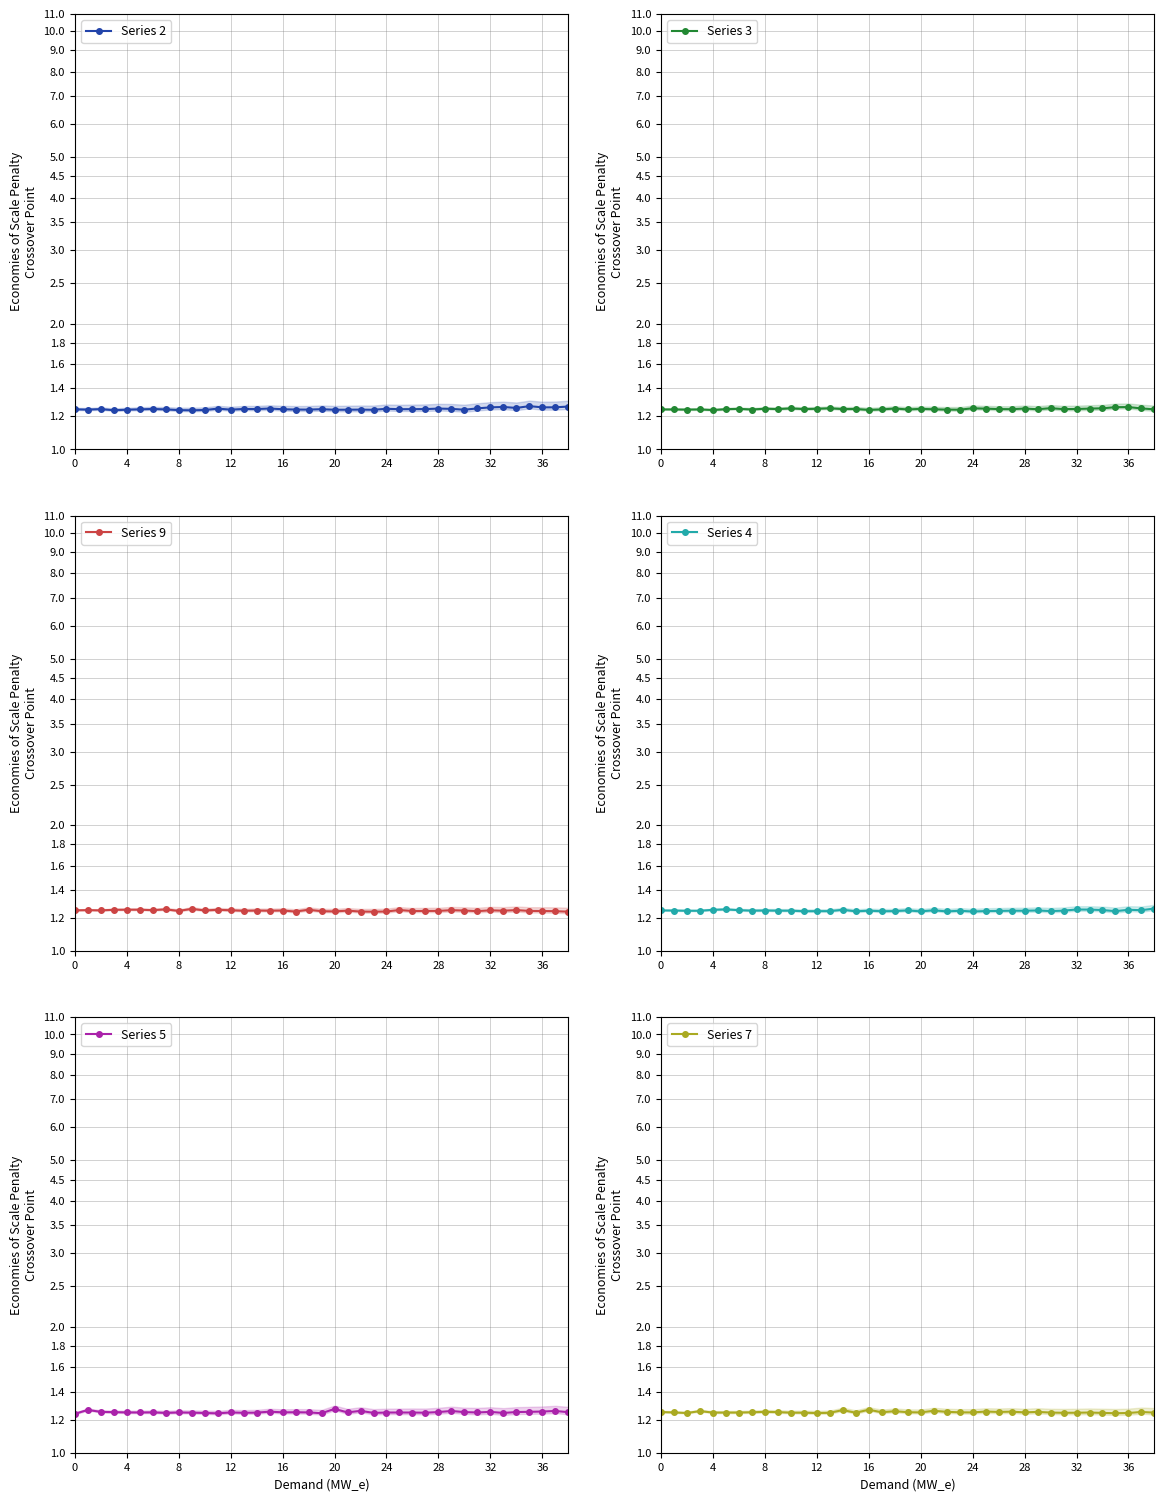

At which category is the sum across all series the highest?

36